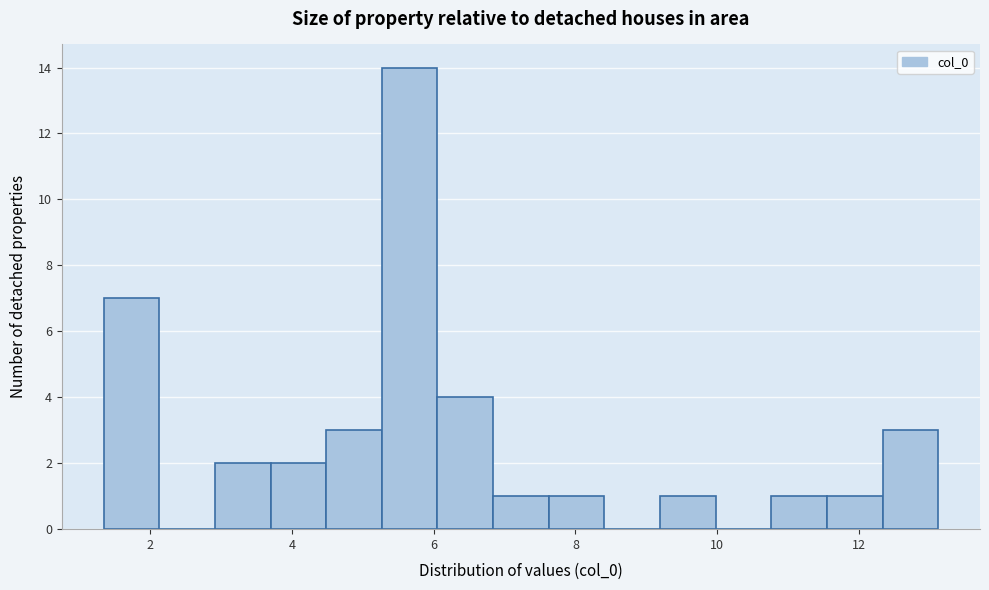

Read against the x-axis, roughly where is the centre of the tallest bar?

5.6